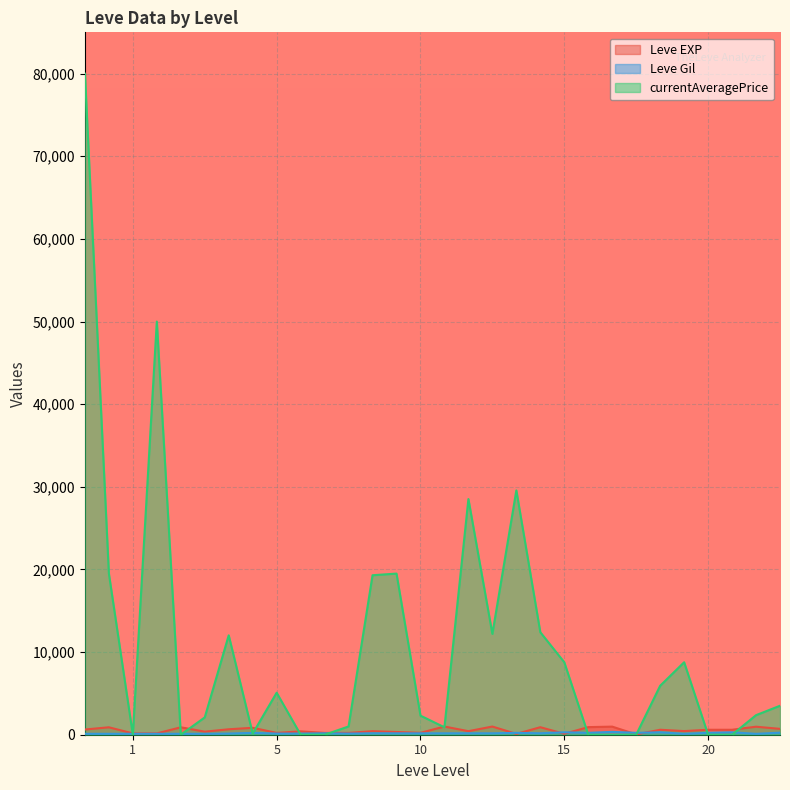

Which series has the largest range (max minus min)?

currentAveragePrice